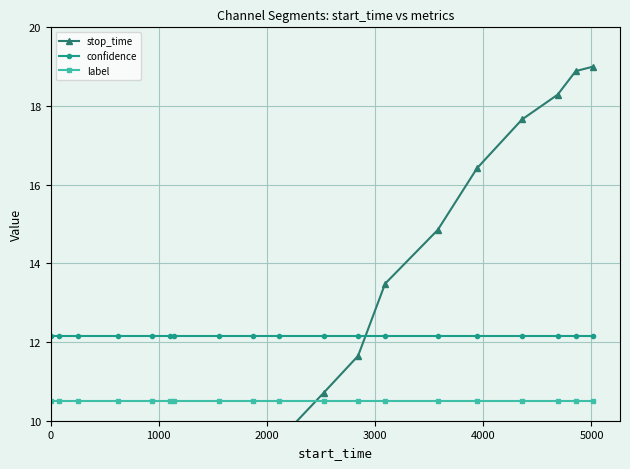

True or false: label and stop_time intersect in this chart.

True